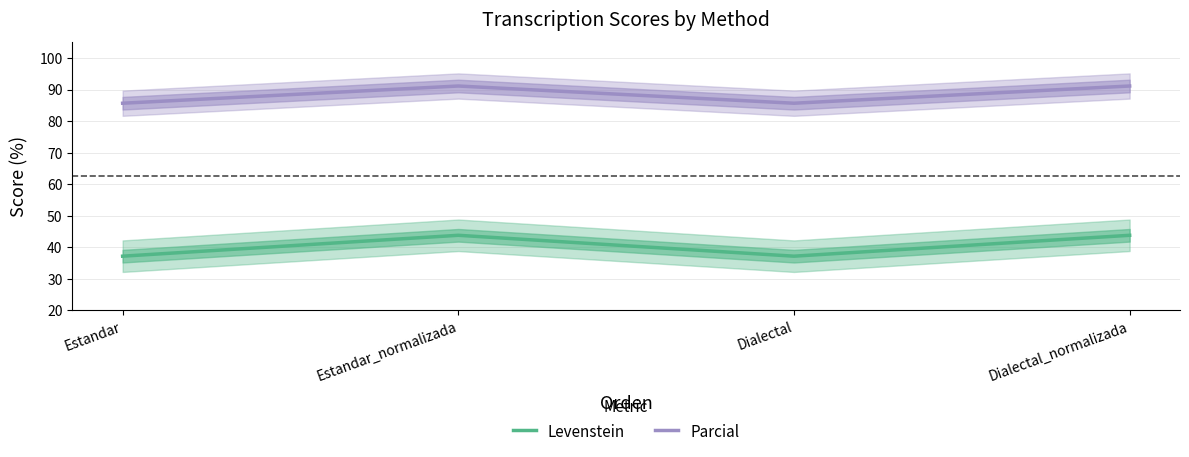

What is the highest value of the Parcial series?

91.2